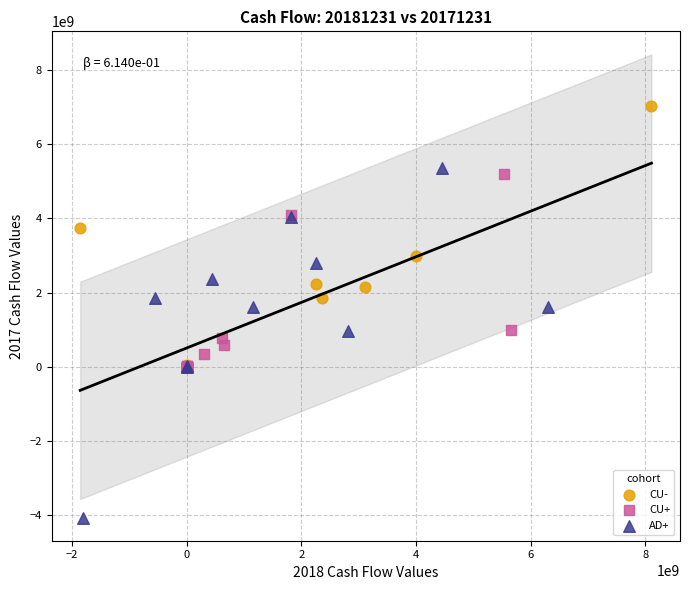

What are all the series names shown in the legend?

CU-, CU+, AD+